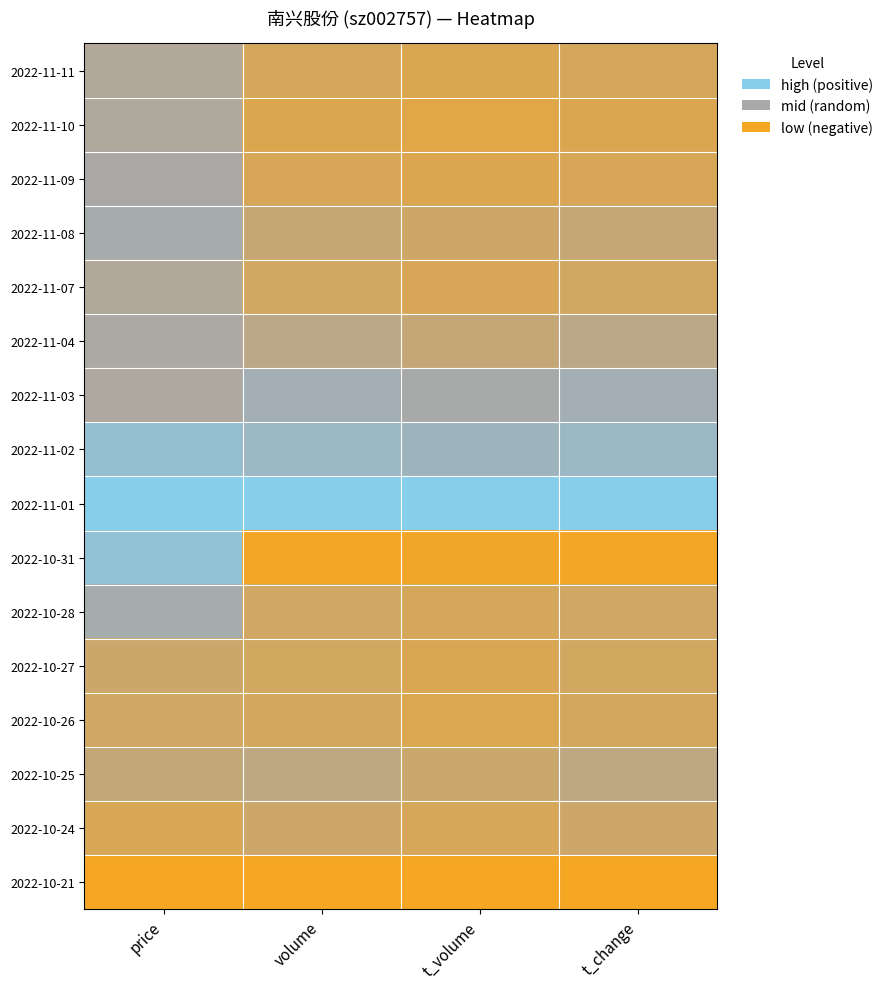

What is the spread (max minus min) of values at volume?

1.0